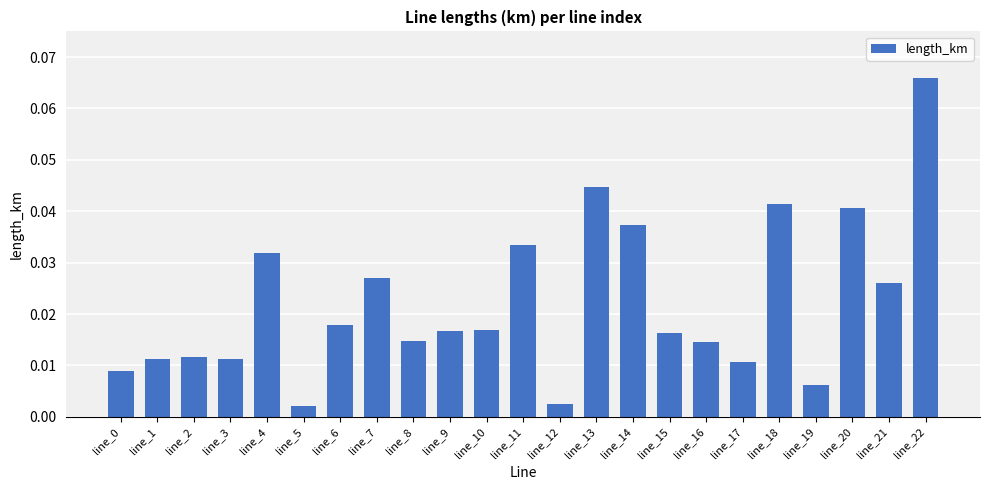

Between line_10 and line_18, which is larger?

line_18